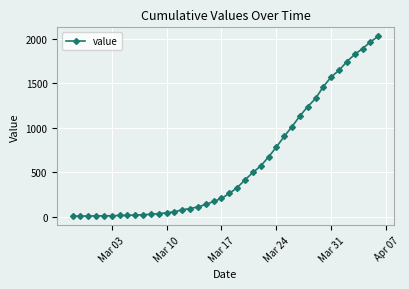

Does the chart display data point markers on the line(s)?

Yes